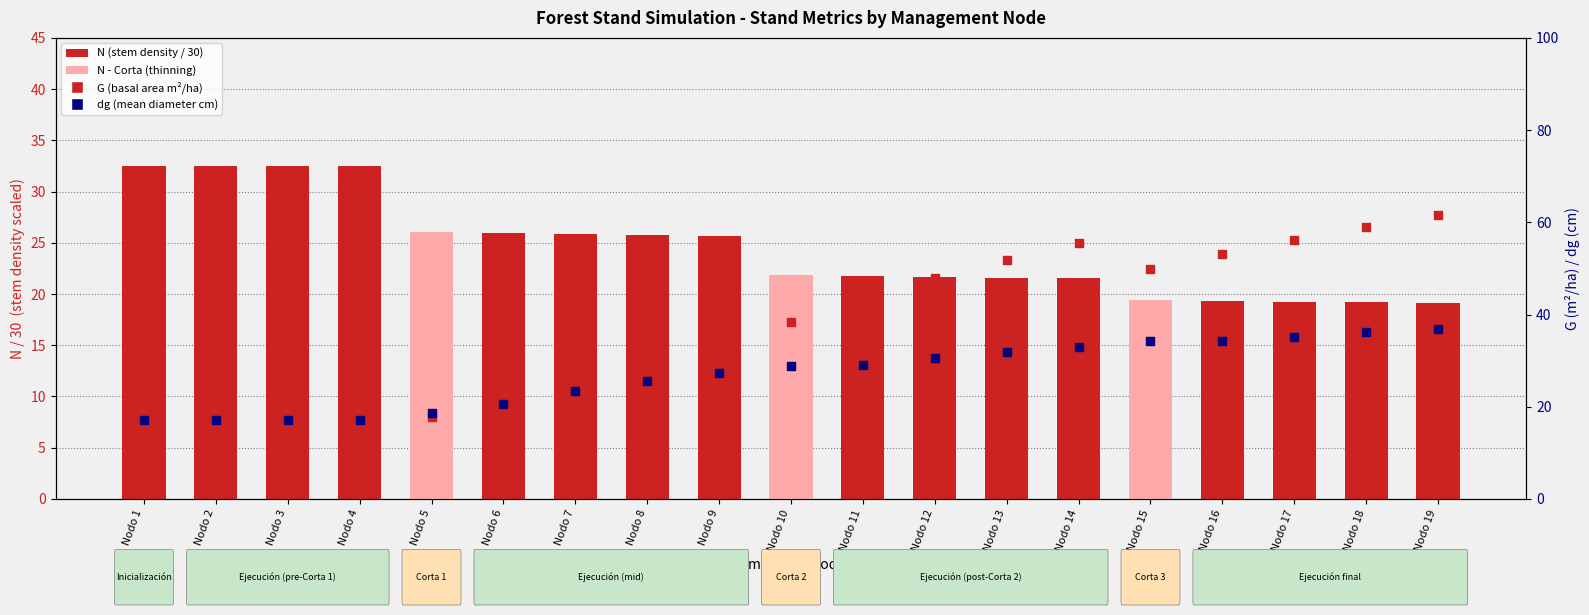

Which series contains the highest Y value?

G (basal area)